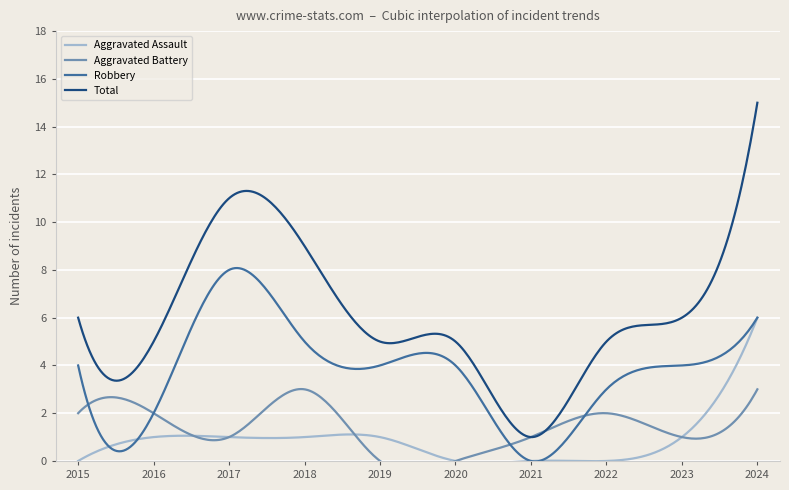

At which label does Total reach its peak?

2024